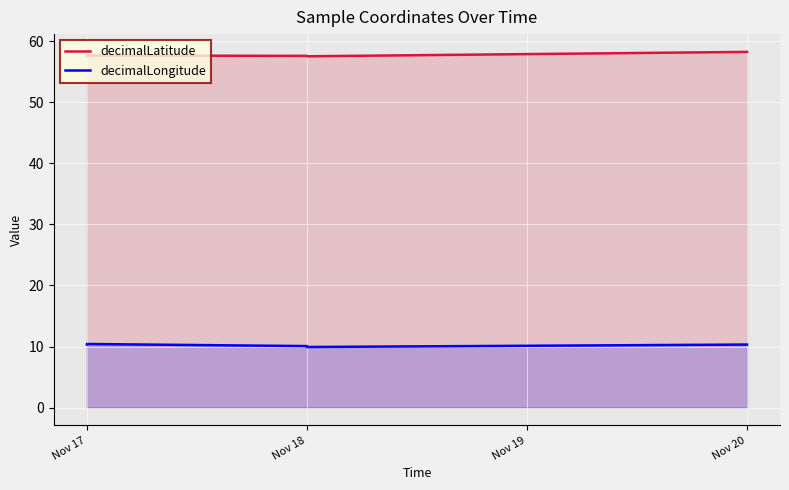

The decimalLongitude series shows 5.4 at Nov 18. True or false?

False